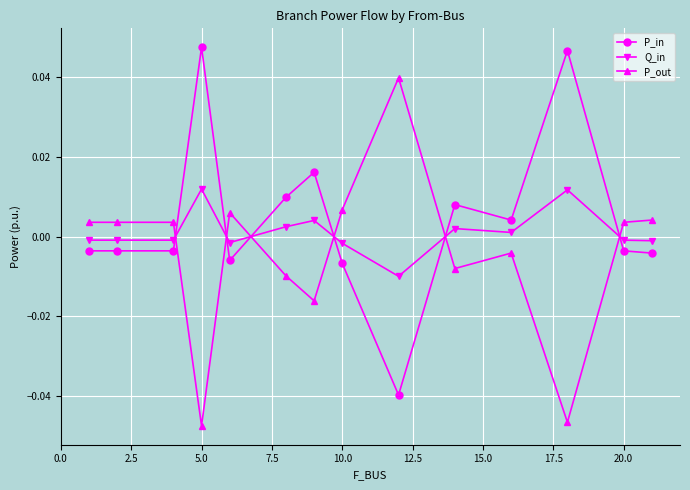

How many distinct data groups are displayed?

3